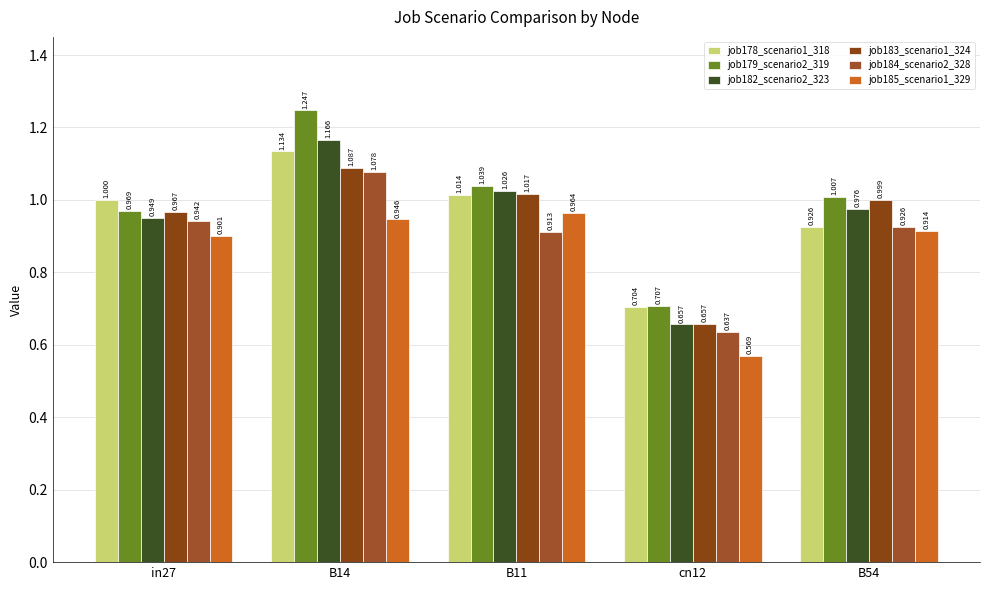

Where is job183_scenario1_324 nearest to the value 0?

cn12